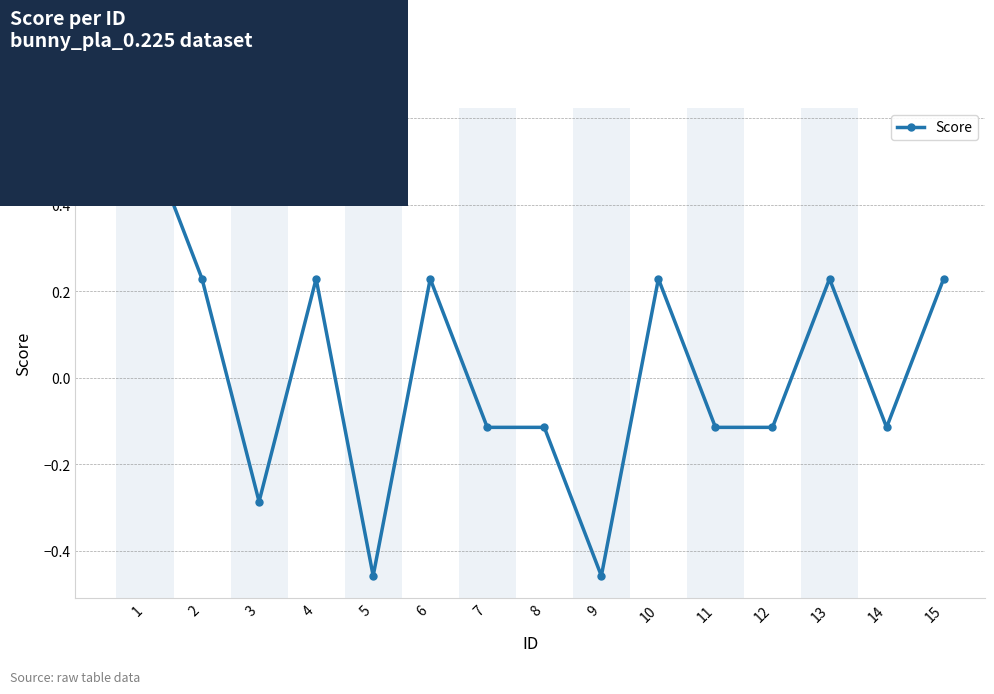

At which category does the data reach its first local valley?

3